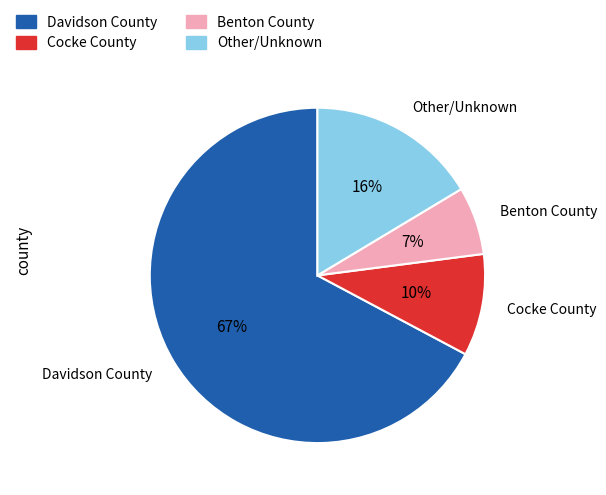

Is it true that Cocke County is 10% of the pie?

True